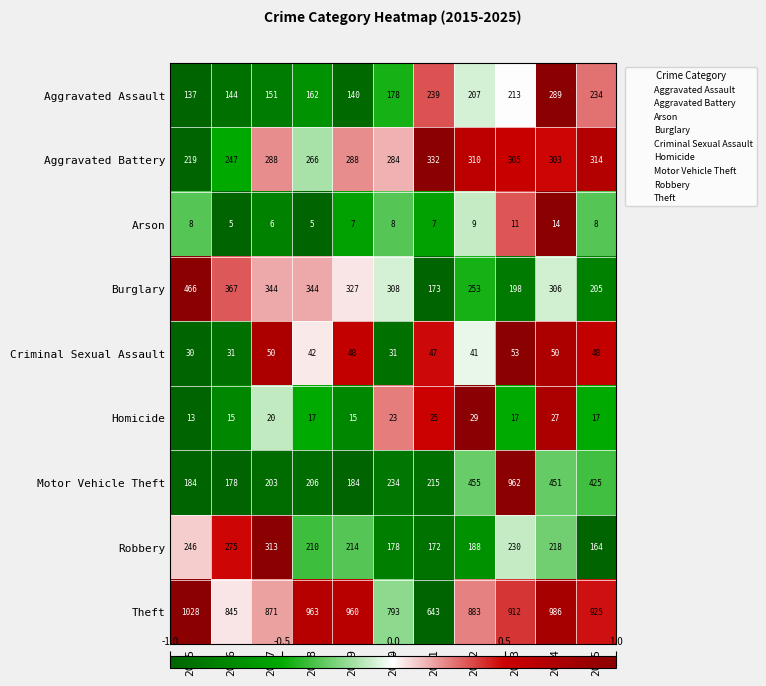

The value of Homicide at 2016 is 15. True or false?

True